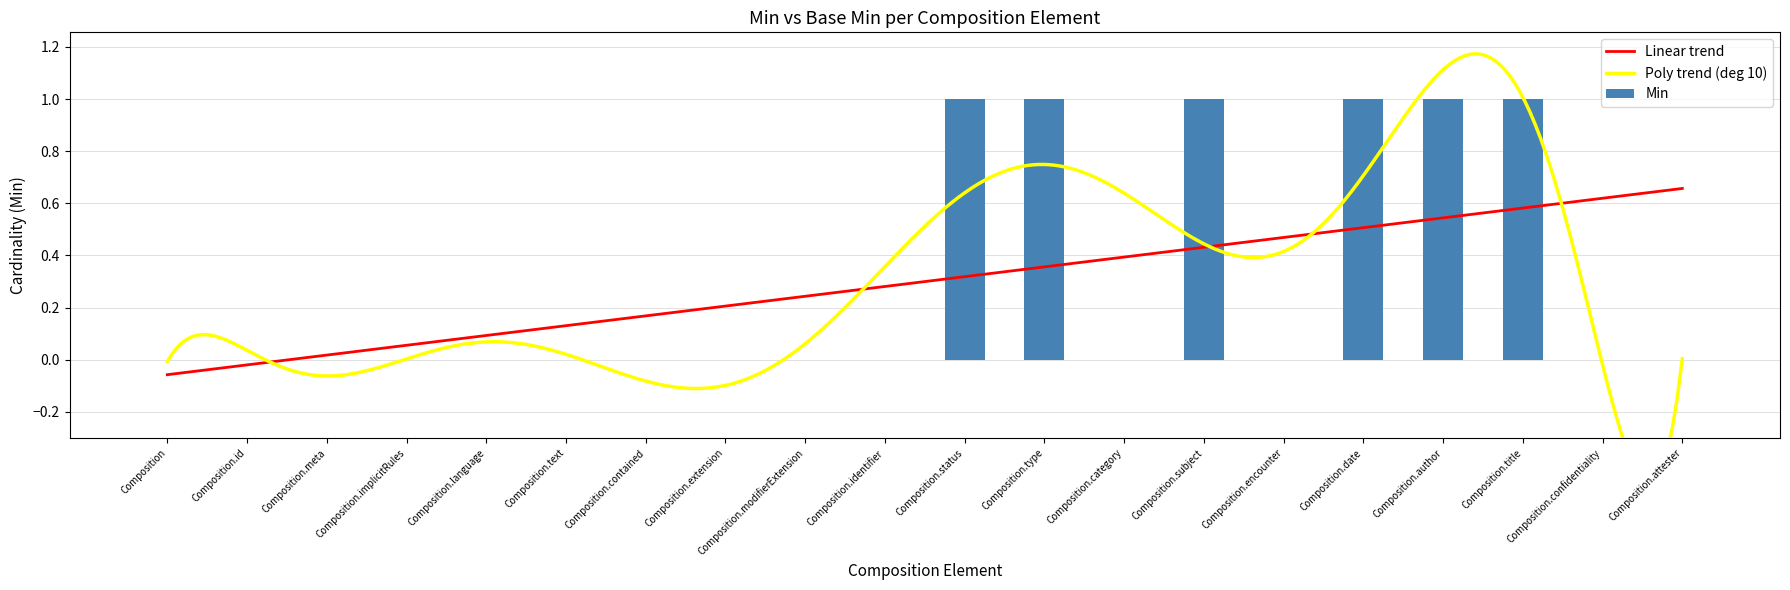

What is the difference between the maximum and second lowest values?

1